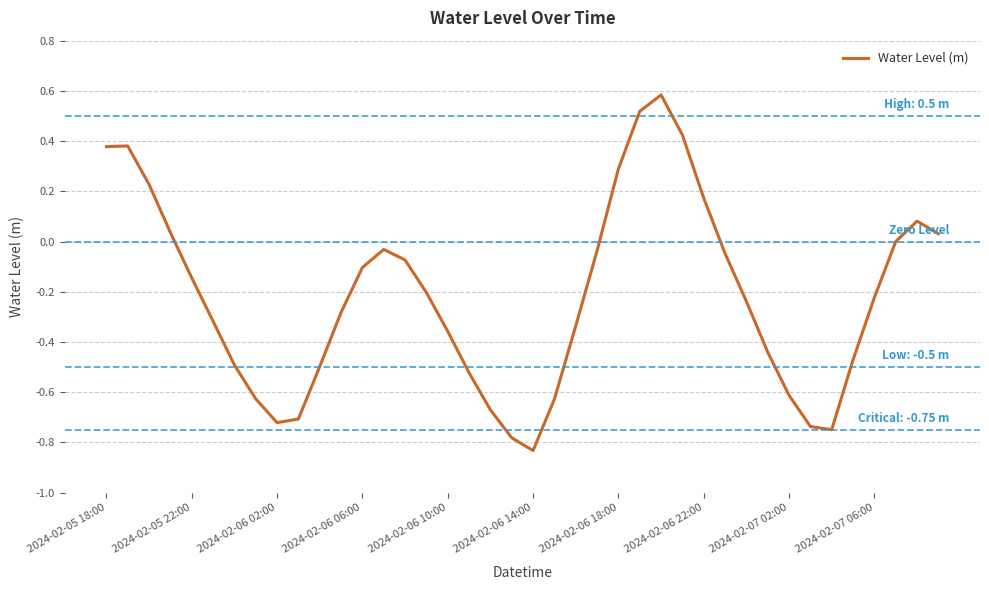

What is the maximum value shown in the chart?

0.6